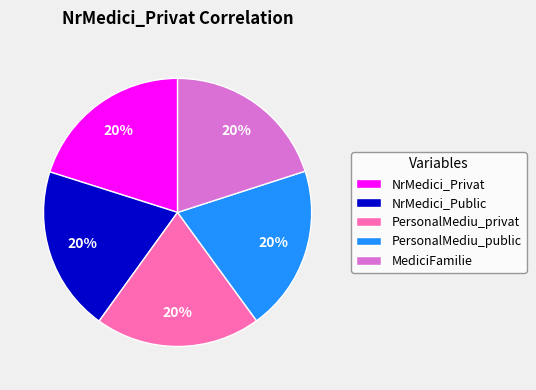

What percentage is the MediciFamilie slice, to the nearest percent?

20%